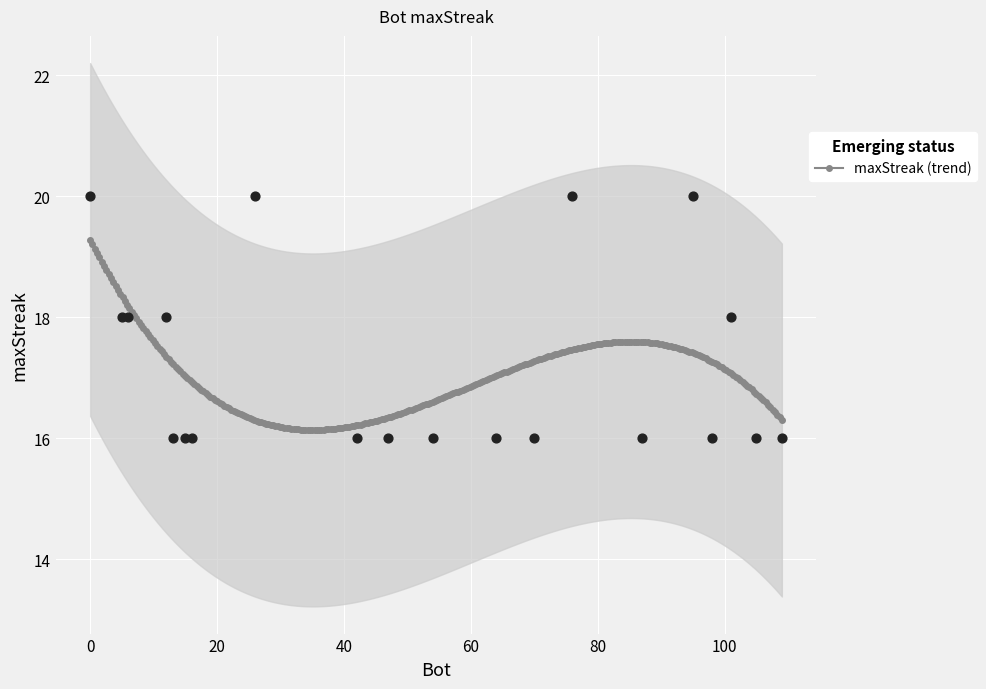

Which has a higher value, 105 or 70?

105